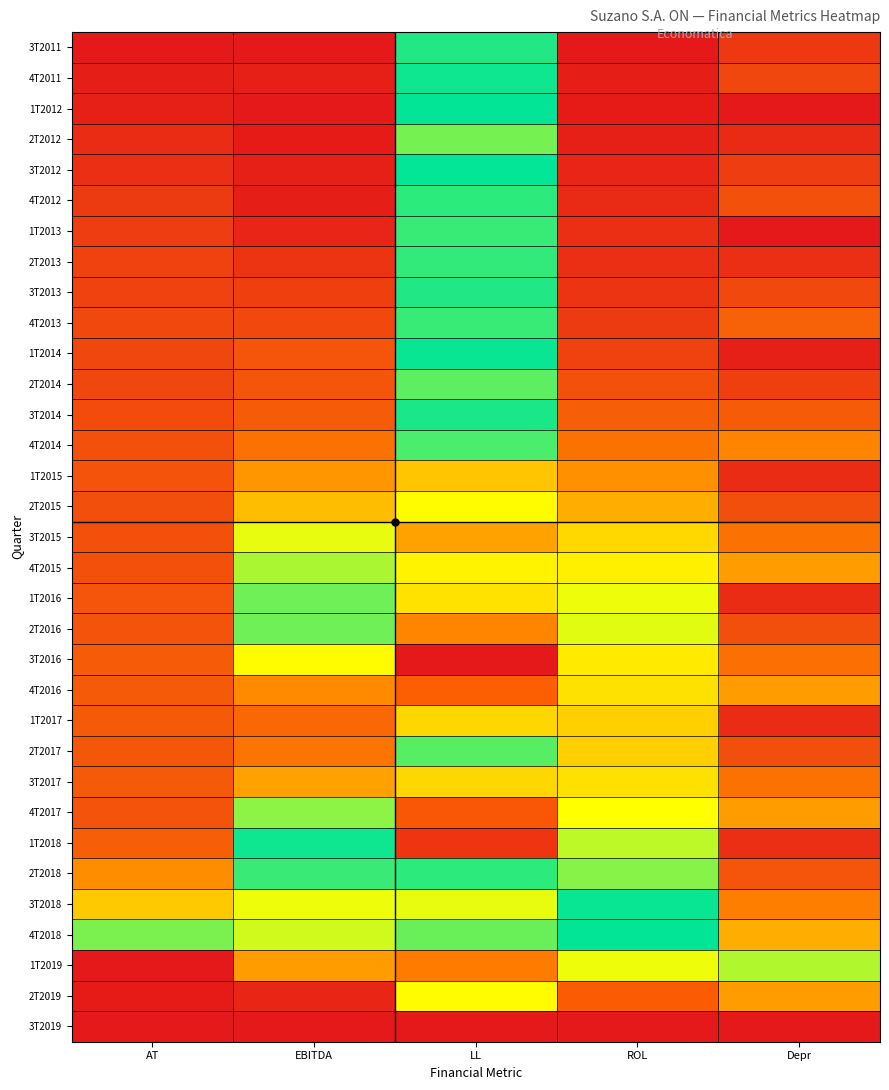

What is the difference between the highest and lowest values at ROL?

1.0